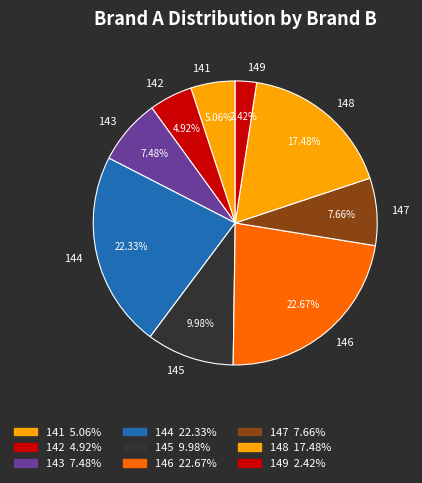

Combined, do 143 and 142 account for over 50%?

No